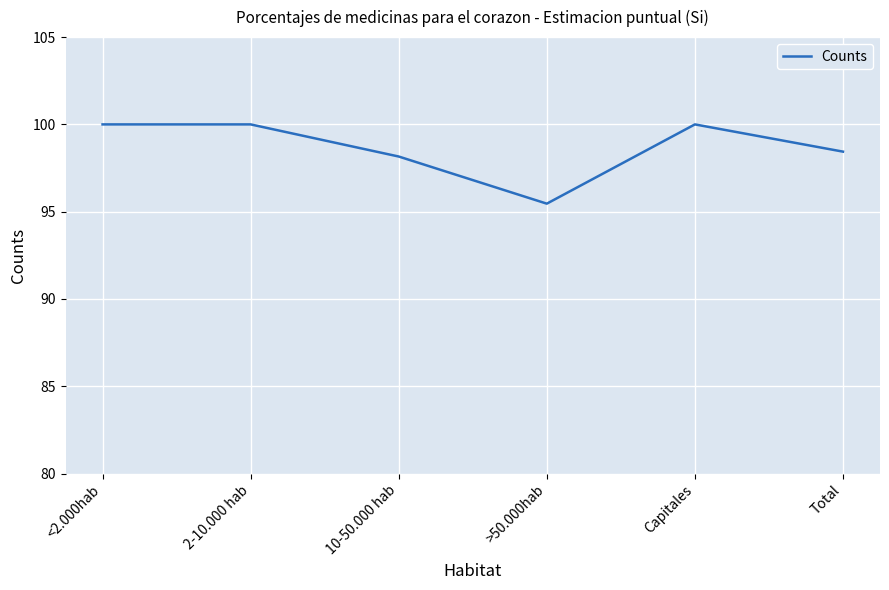

What is the difference between the values at >50.000hab and Total?

3.0